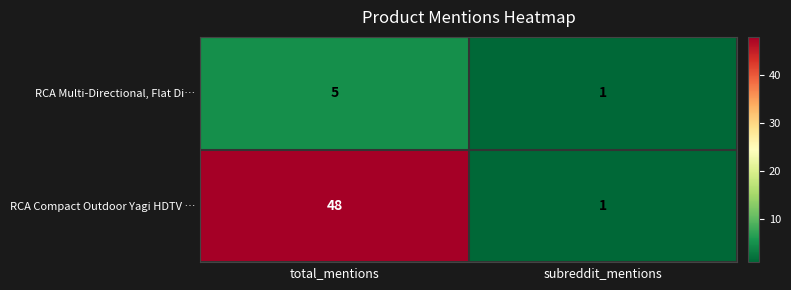

At total_mentions, list the series in order from smallest to largest.

RCA Multi-Directional, Flat Di…, RCA Compact Outdoor Yagi HDTV …